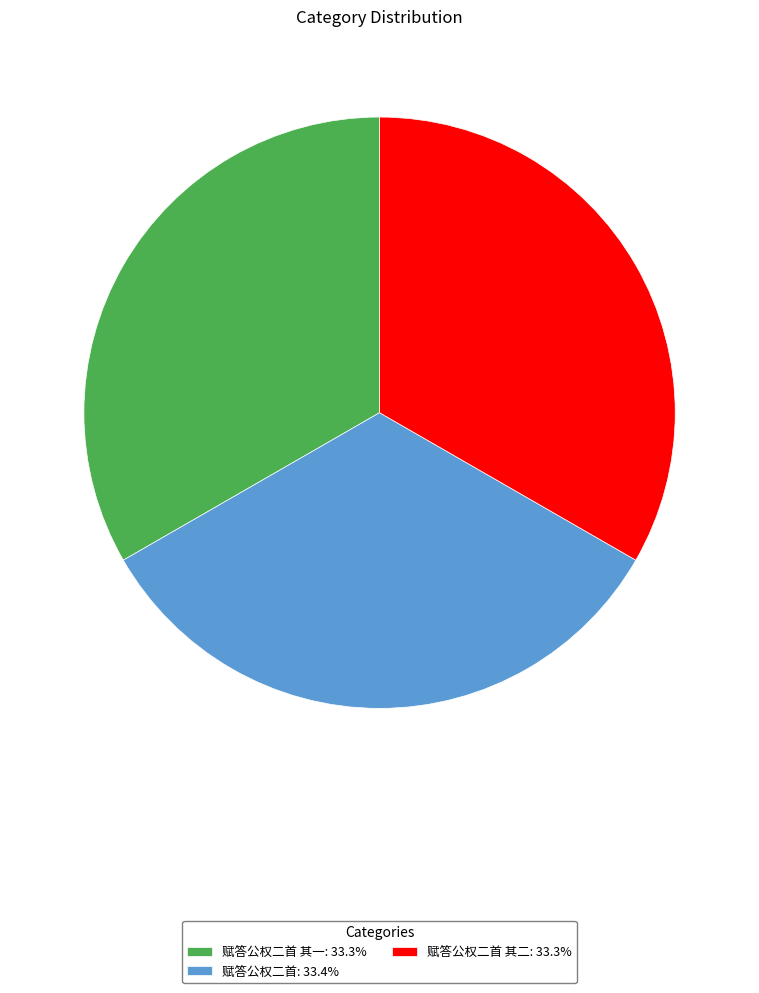

What is the ratio of the value at 赋答公权二首 其二: 33.3% to the value at 赋答公权二首 其一: 33.3%?

1.0